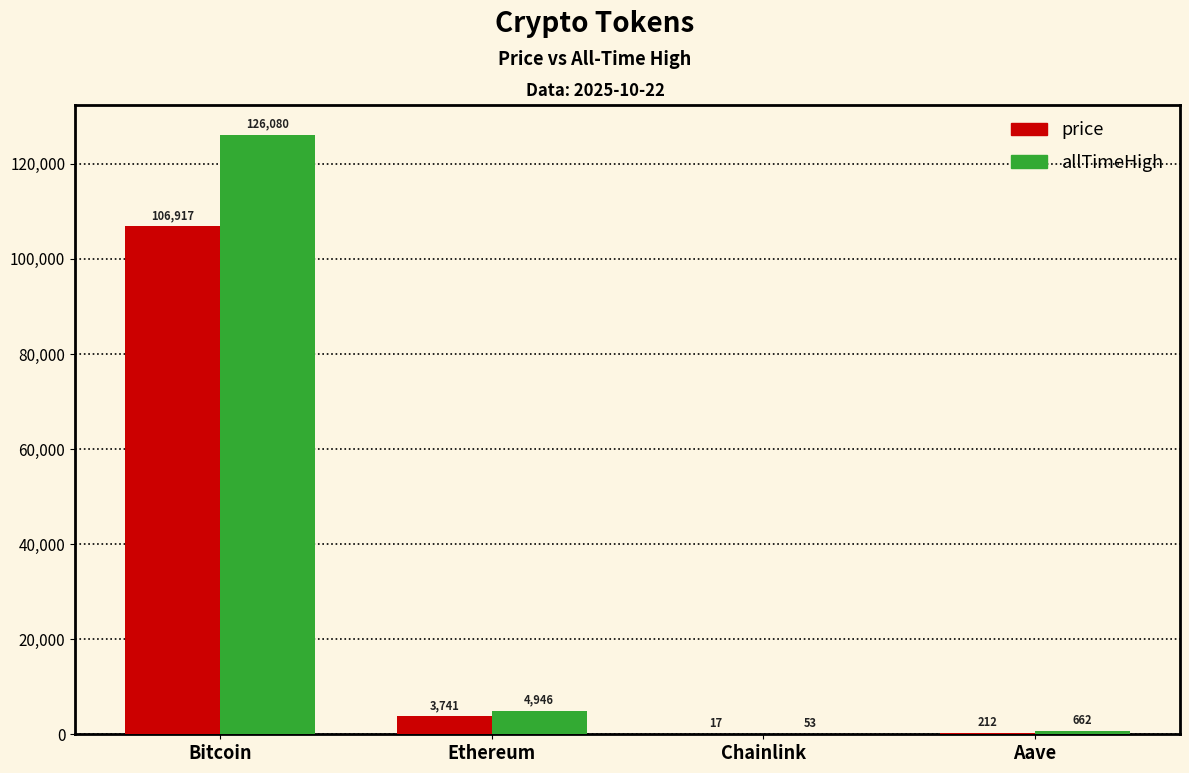

How many groups of bars are there?

4